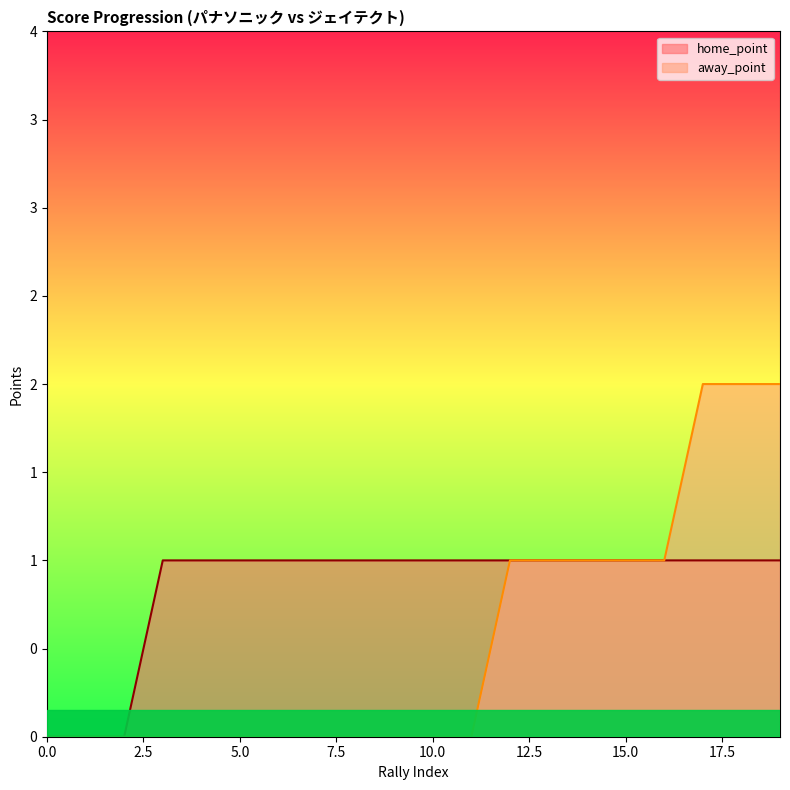

What is the sum of the away_point values at 17 and 12?

3